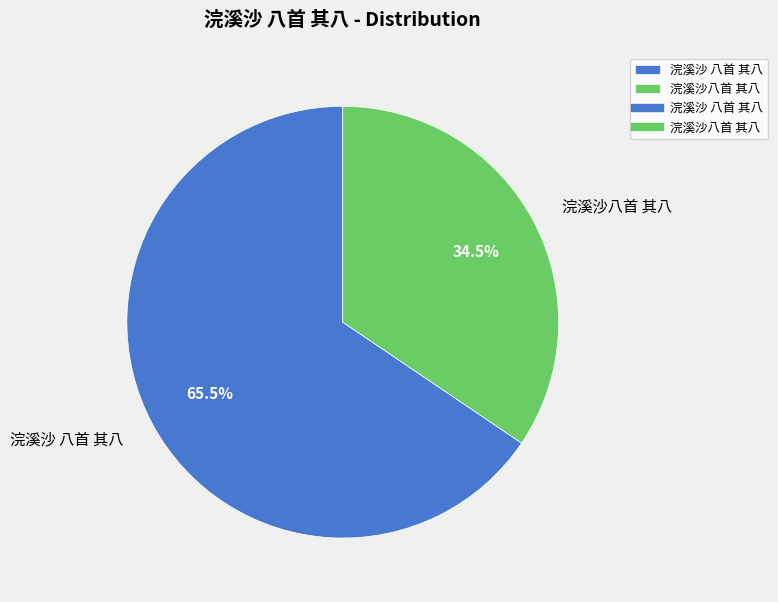

What is the largest slice in the pie chart?

浣溪沙 八首 其八